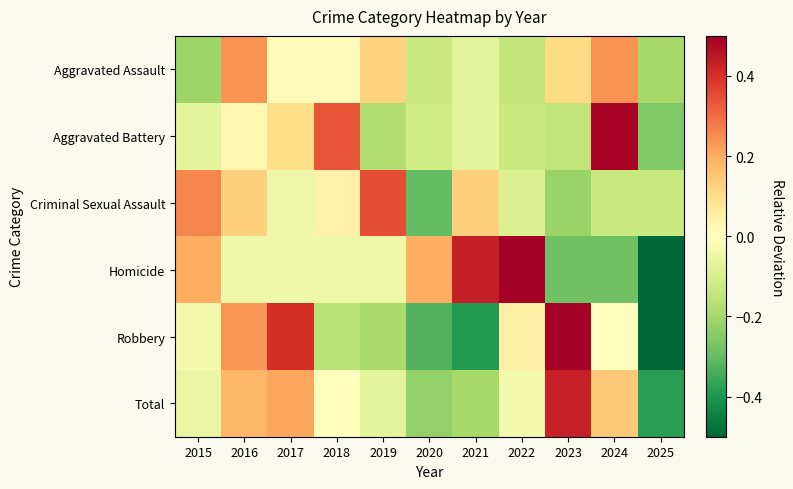

Between 2025 and 2022, which is larger?

2022